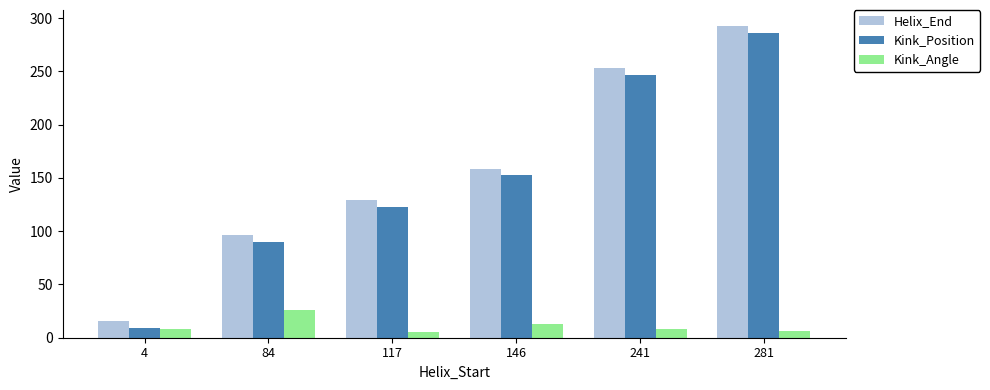

What is the minimum value for Helix_End?

16.0